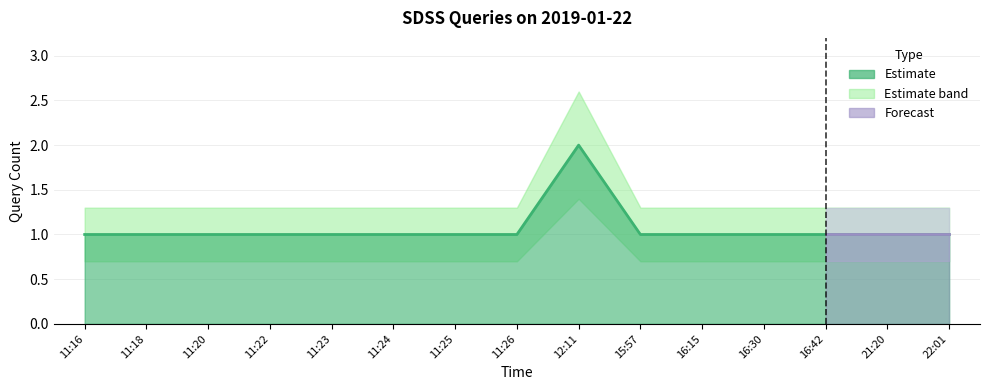

True or false: Upper Bound and Query Count intersect in this chart.

False